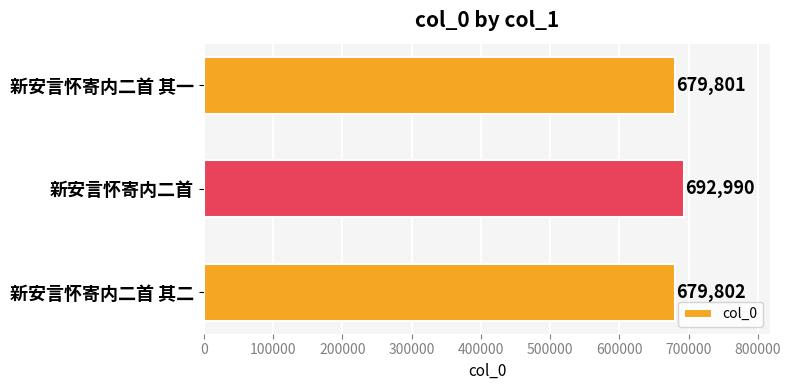

Reading top to bottom, list all the values displayed in this chart.

新安言怀寄内二首 其一=679801	新安言怀寄内二首=692990	新安言怀寄内二首 其二=679802